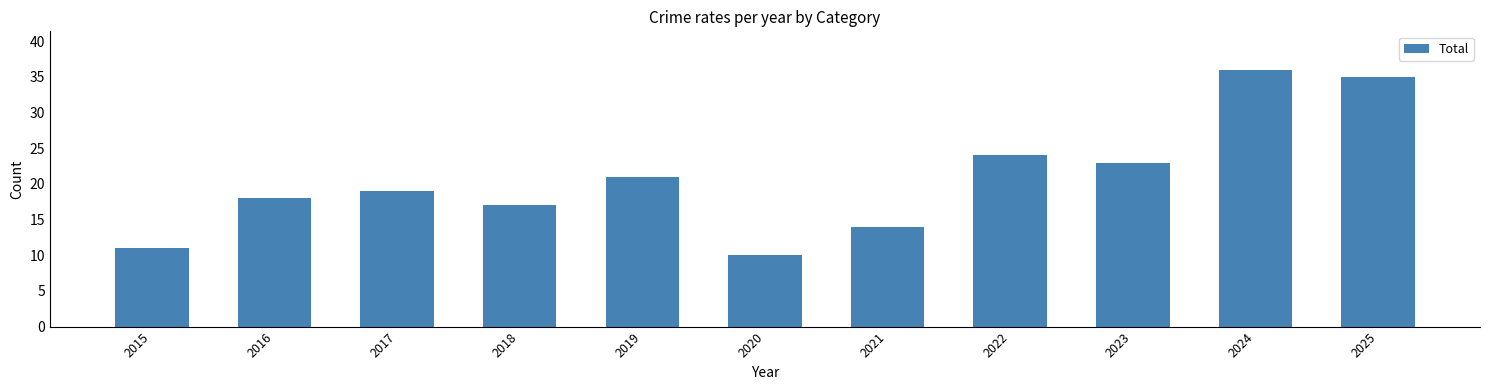

List the labels in order of value, largest first.

2024, 2025, 2022, 2023, 2019, 2017, 2016, 2018, 2021, 2015, 2020